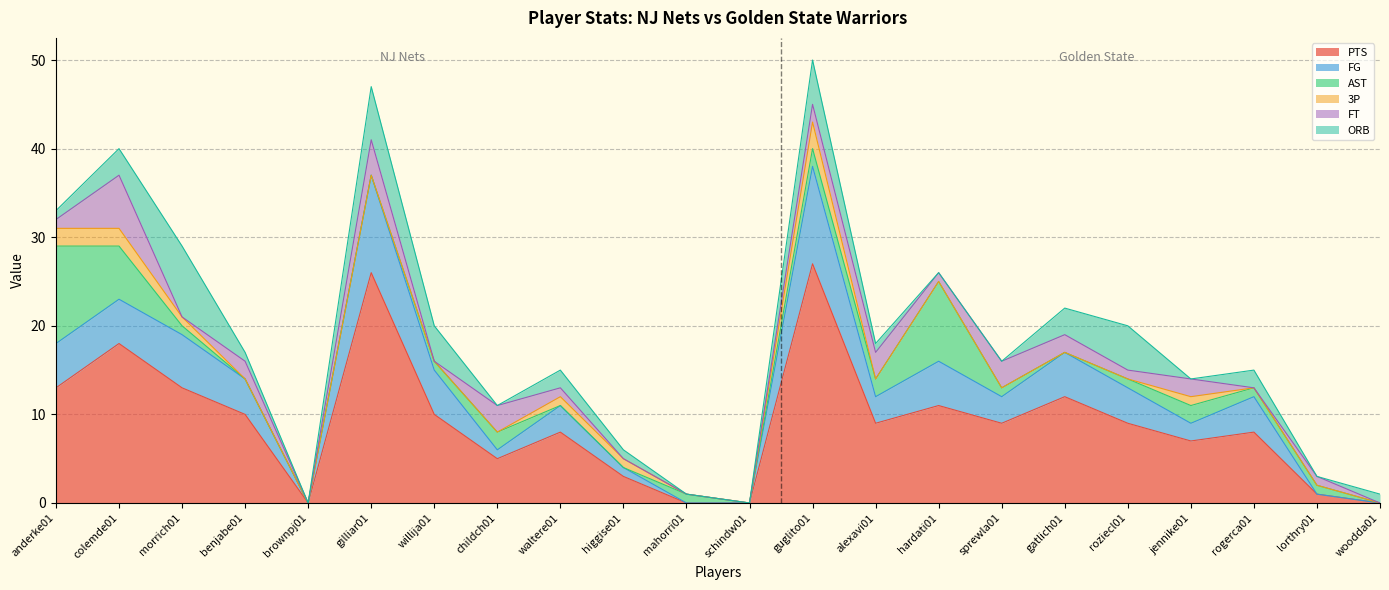

What position from the left is benjabe01?

4